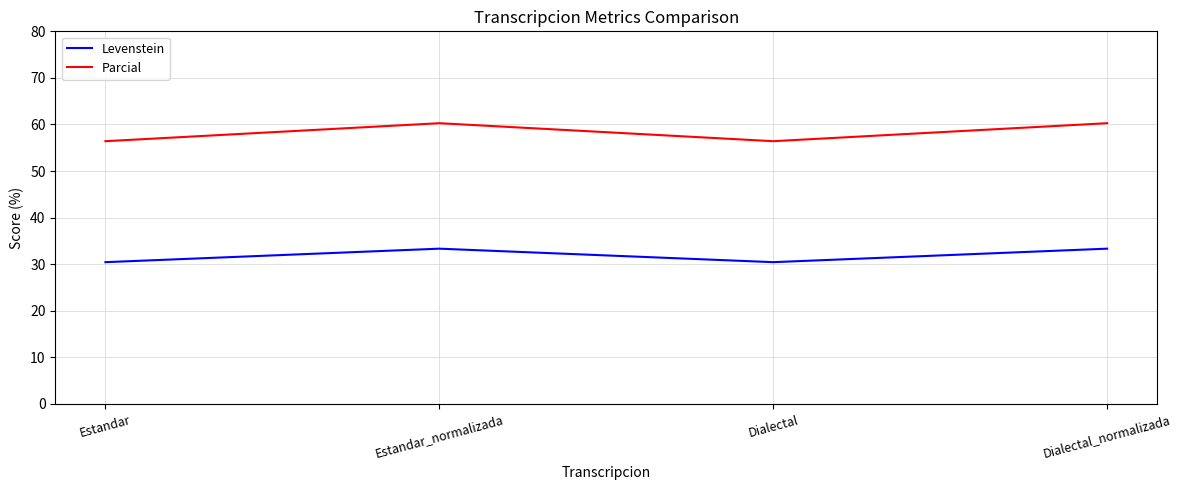

What position from the left is Dialectal?

3